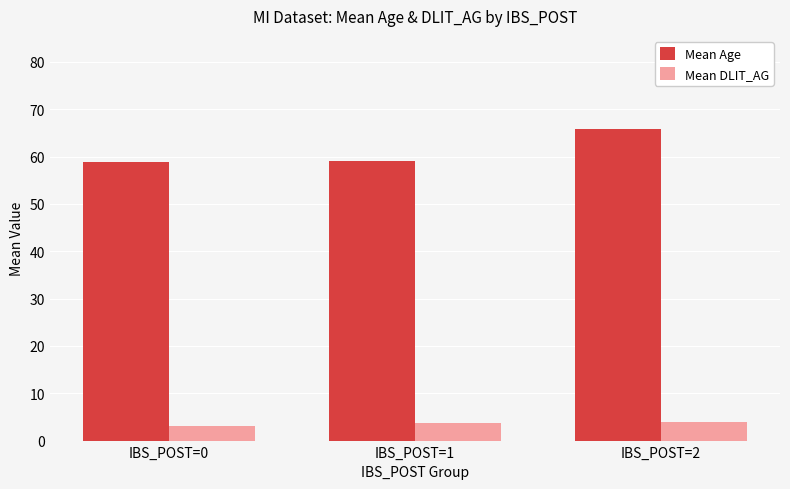

How many series are shown in this chart?

2